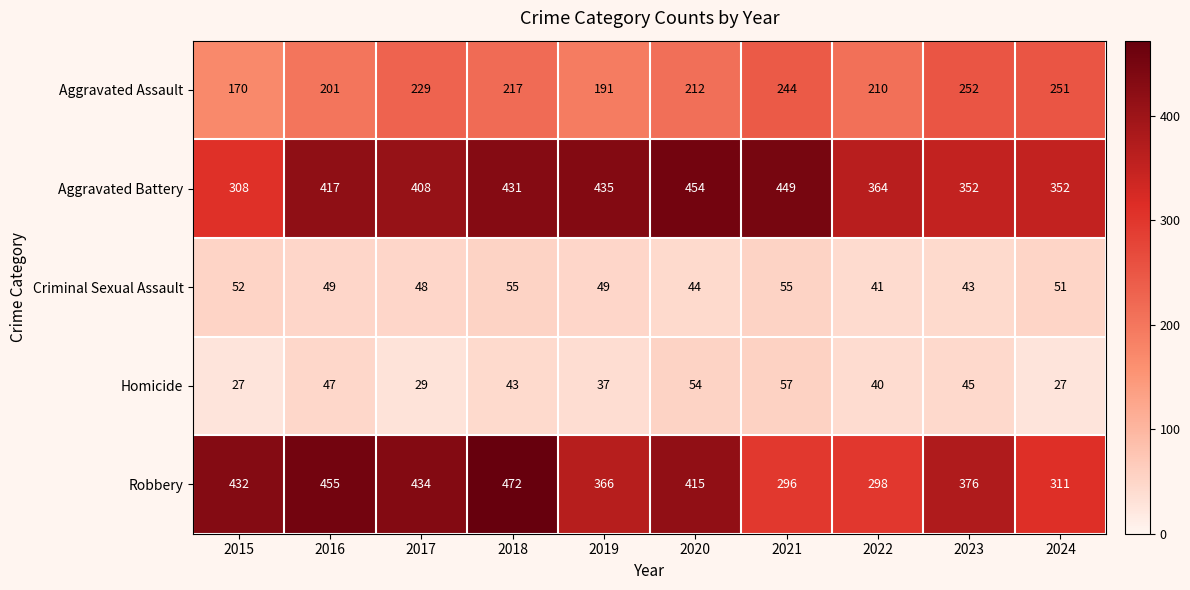

At which label does Homicide first exceed 43?

2016